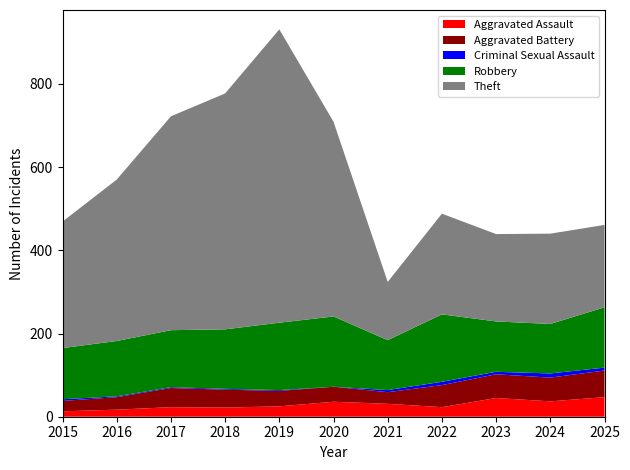

Reading left to right, transcribe all the data shown in this chart.

Aggravated Assault: 13	17	23	22	25	36	31	23	45	37	47
Aggravated Battery: 25	30	46	43	37	36	28	53	57	57	64
Criminal Sexual Assault: 4	2	2	2	2	0	5	8	6	10	7
Robbery: 123	133	137	143	162	169	120	162	121	119	145
Theft: 304	388	514	567	705	468	140	242	210	217	198